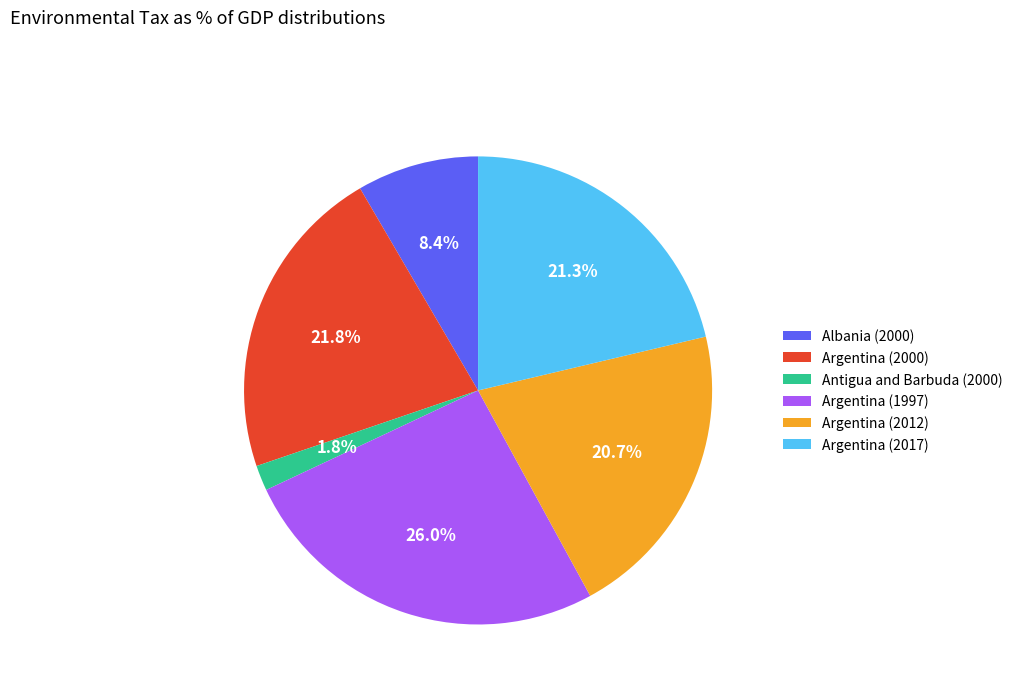

How many slices are in this pie chart?

6